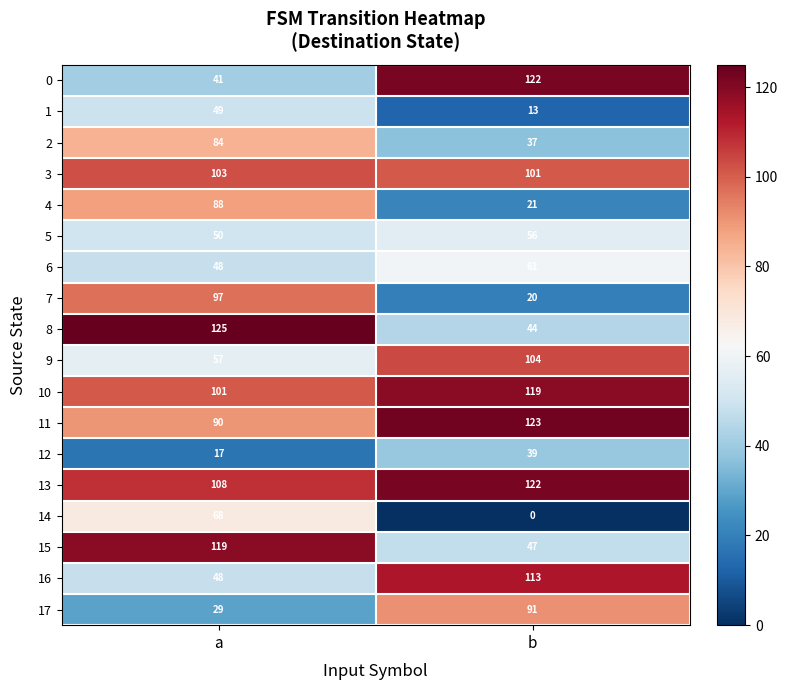

What is the difference between the 6 values at b and a?

13